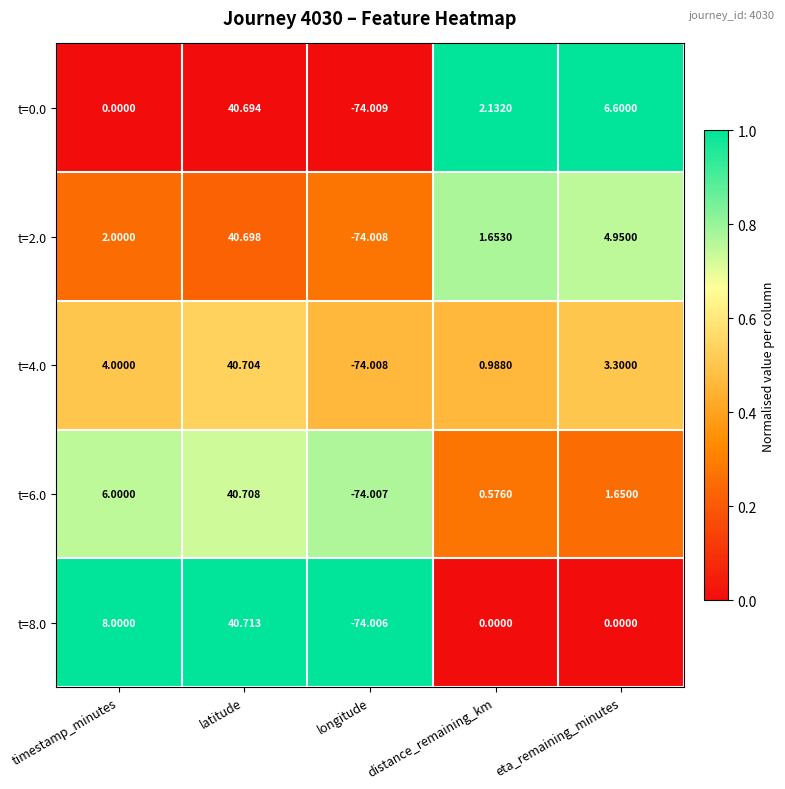

Is the value of t=4.0 at distance_remaining_km greater than the value of t=2.0 at timestamp_minutes?

No